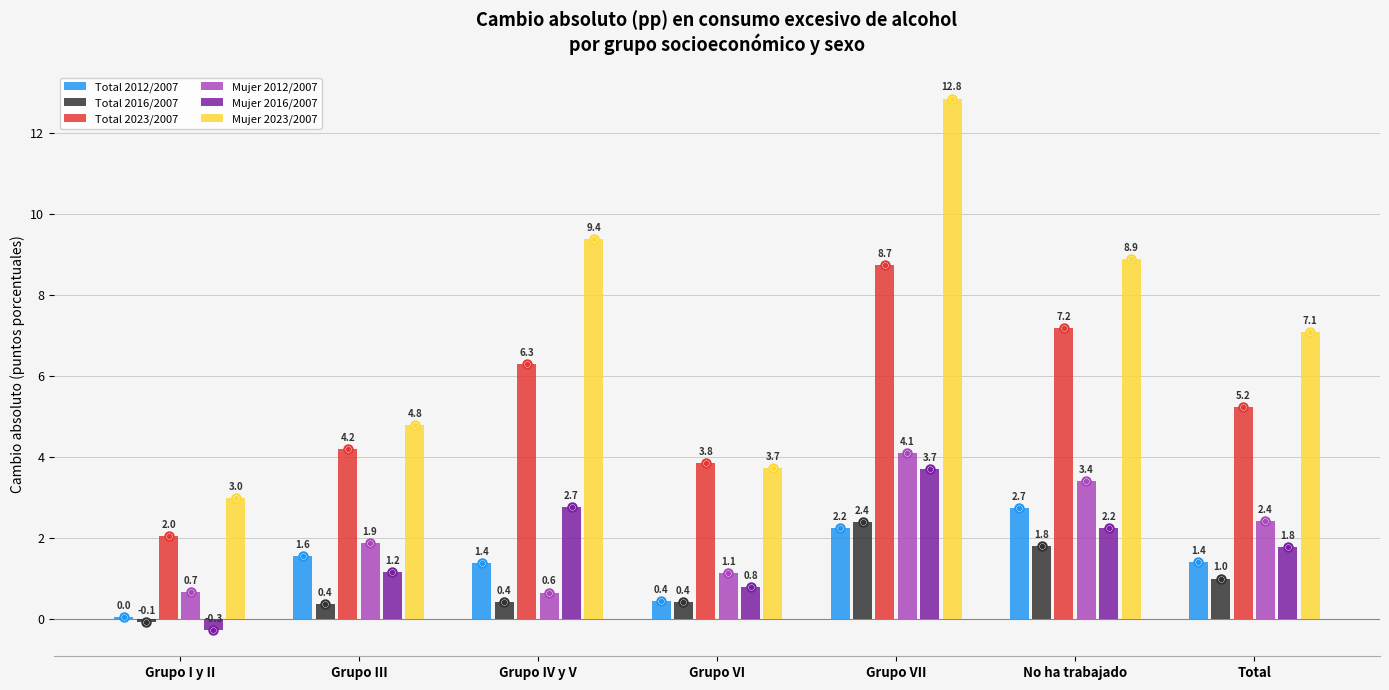

Is the value of Mujer 2023/2007 at Grupo I y II greater than the value of Mujer 2012/2007 at Grupo VII?

No